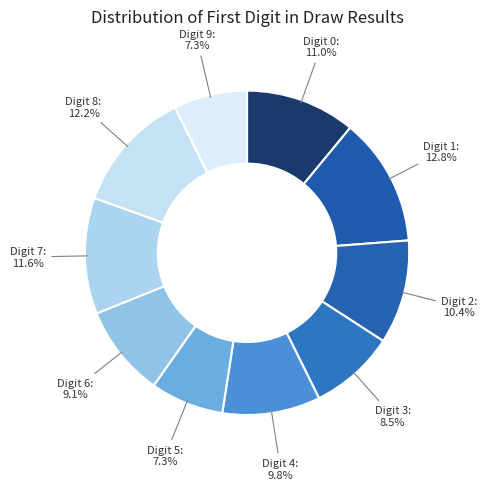

Count the number of slices in the pie.

10